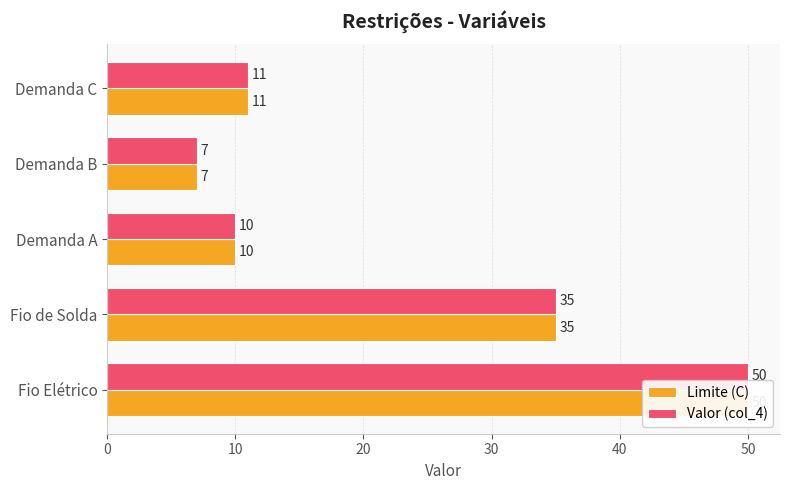

Reading left to right, extract all data points from this chart.

Limite (C): 50	35	10	7	11
Valor (col_4): 50	35	10	7	11